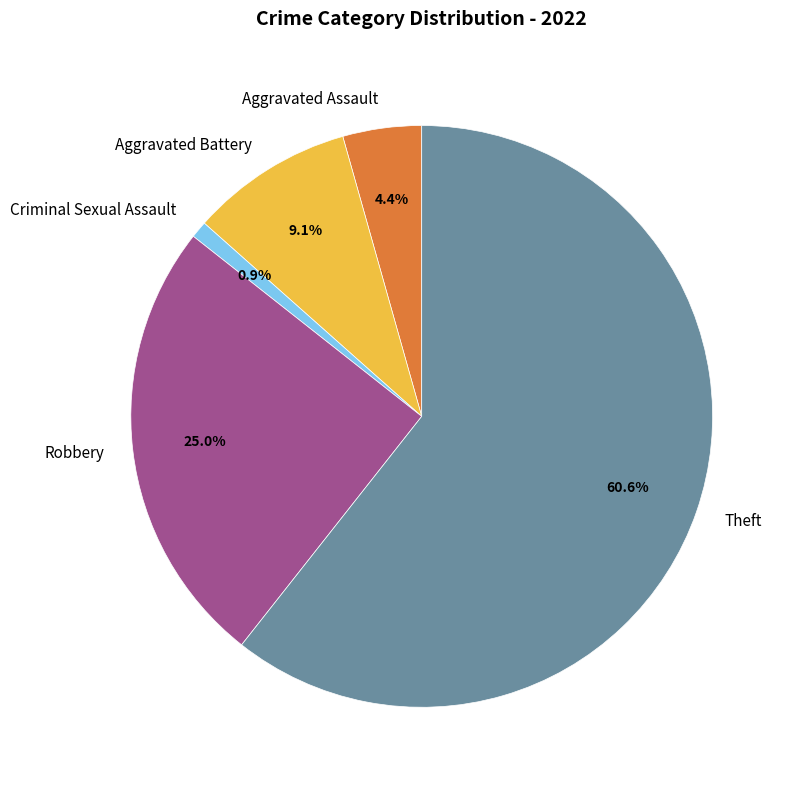

To the nearest percent, what is the combined percentage of Theft and Robbery?

86%